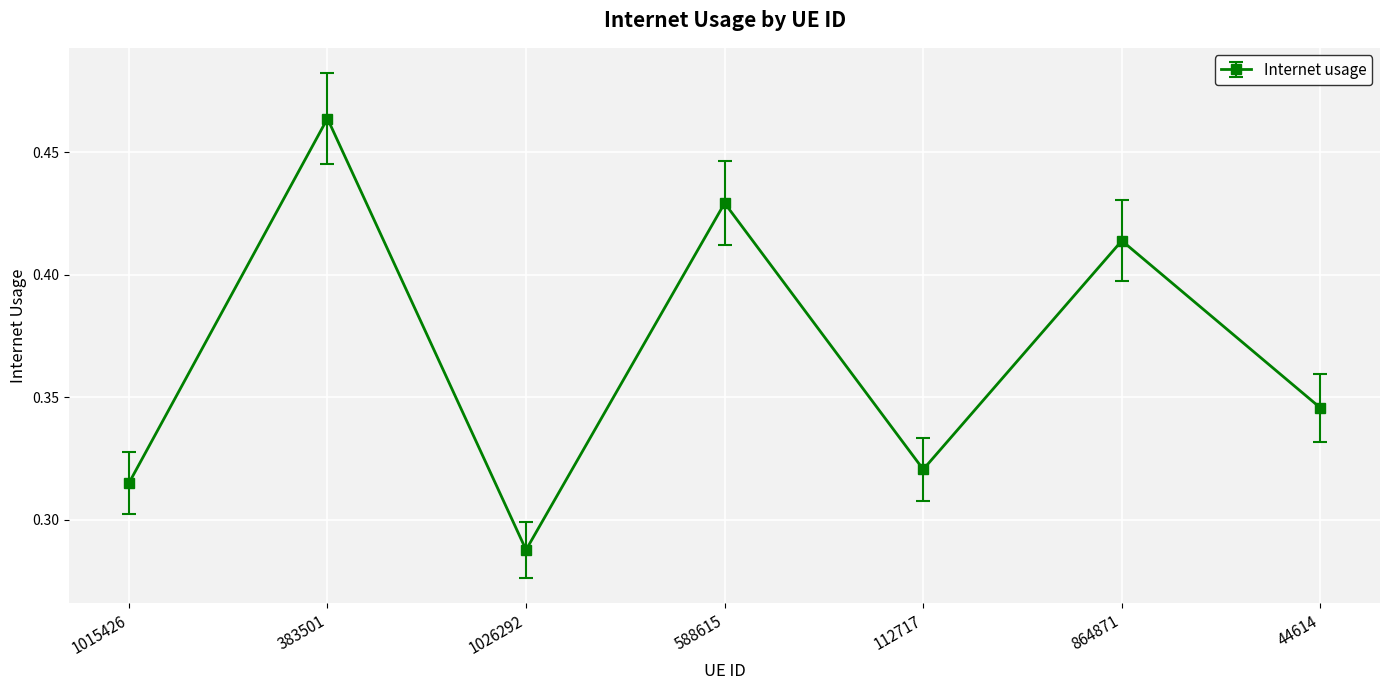

What is the change in value from 383501 to 1026292?

-0.2